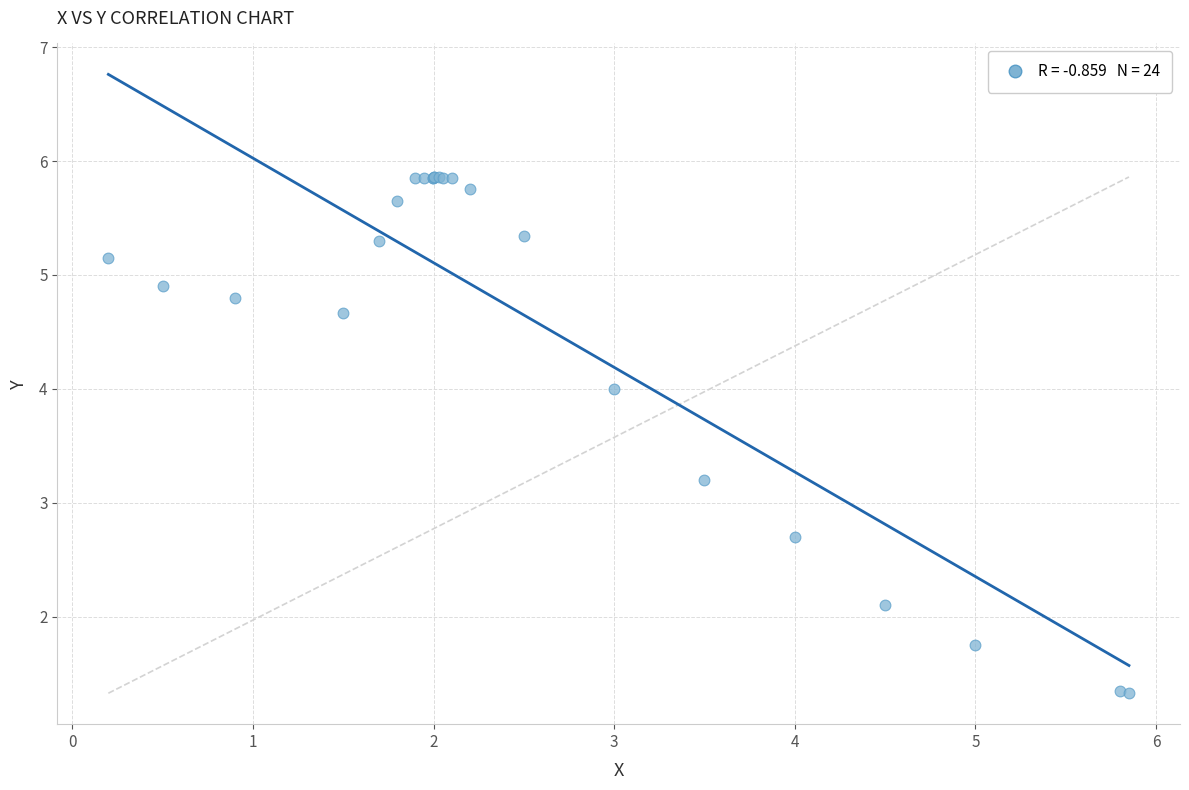

What Y value in the scatter plot is closest to 3?

3.2